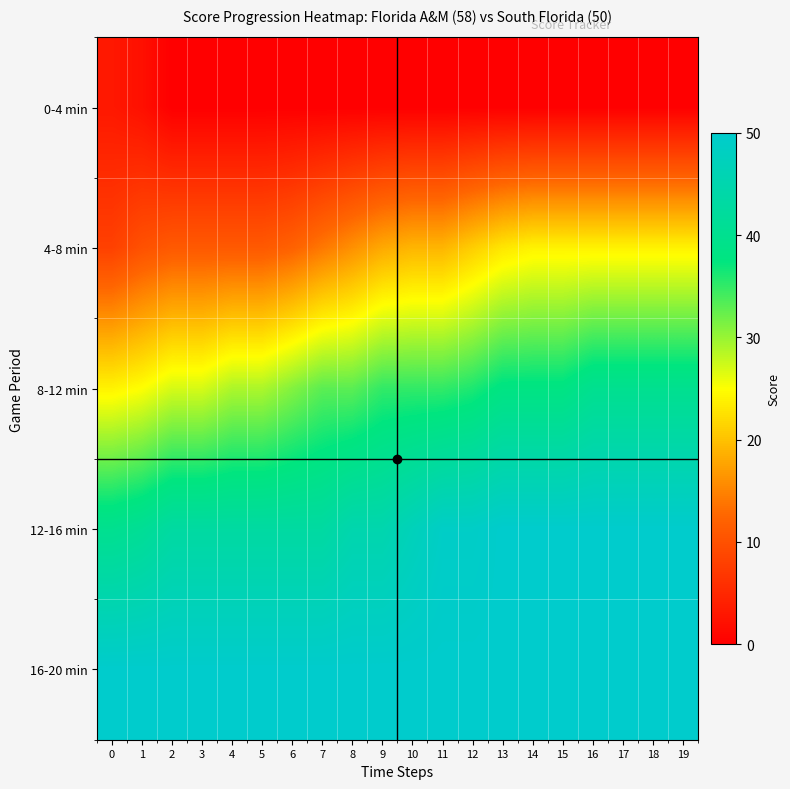

Which series has the largest total across all categories?

16-20 min